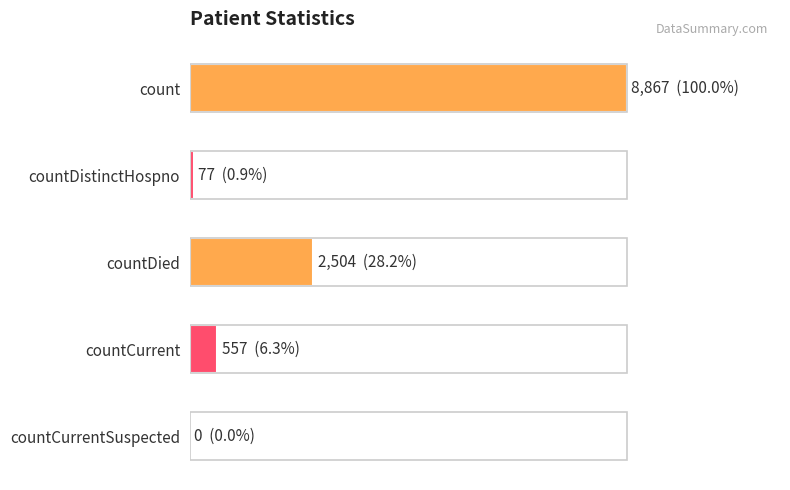

Are the bars horizontal?

Yes